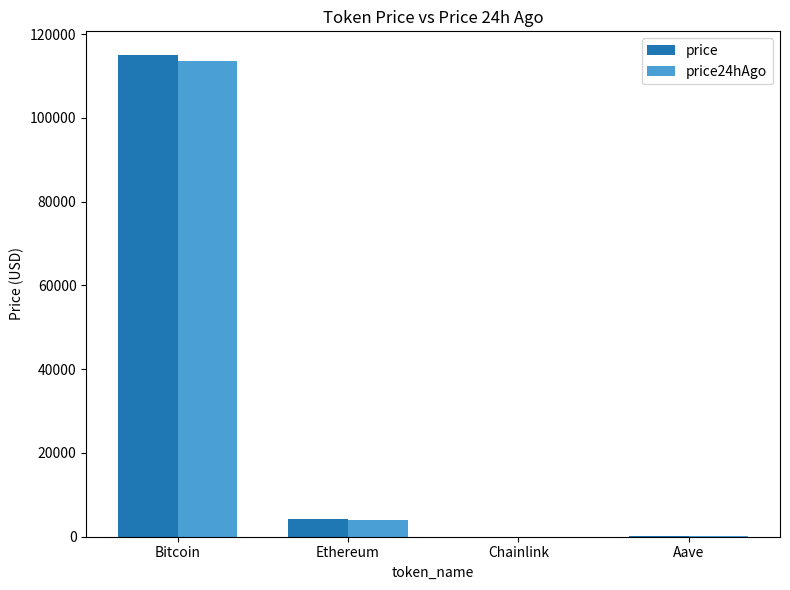

Between Bitcoin and Chainlink, which series saw the biggest shift?

price